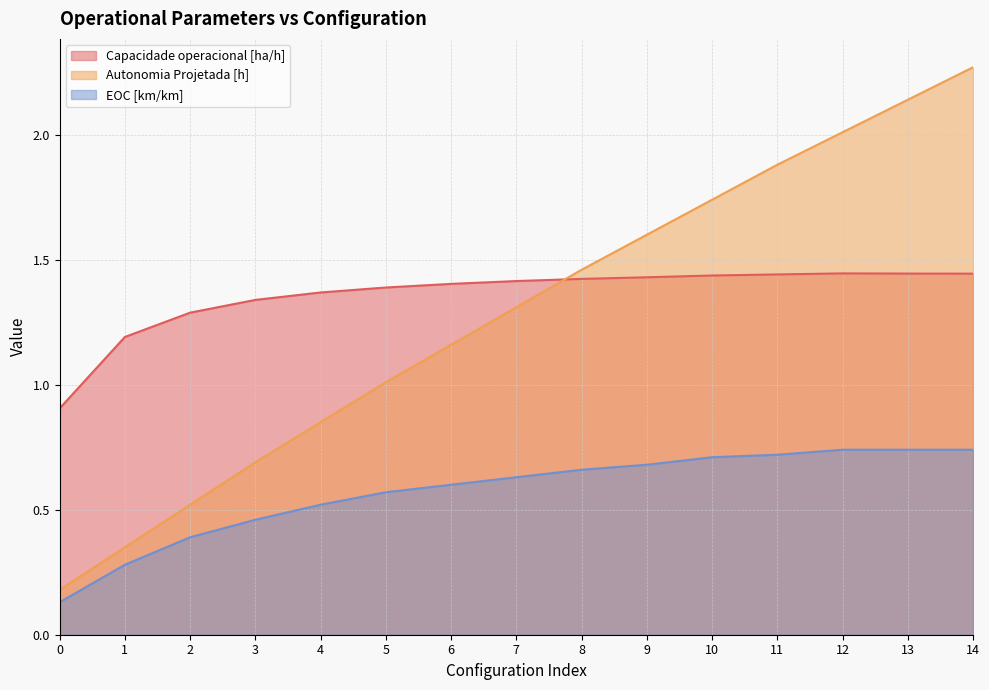

What is the spread (max minus min) of values at 6?

0.8